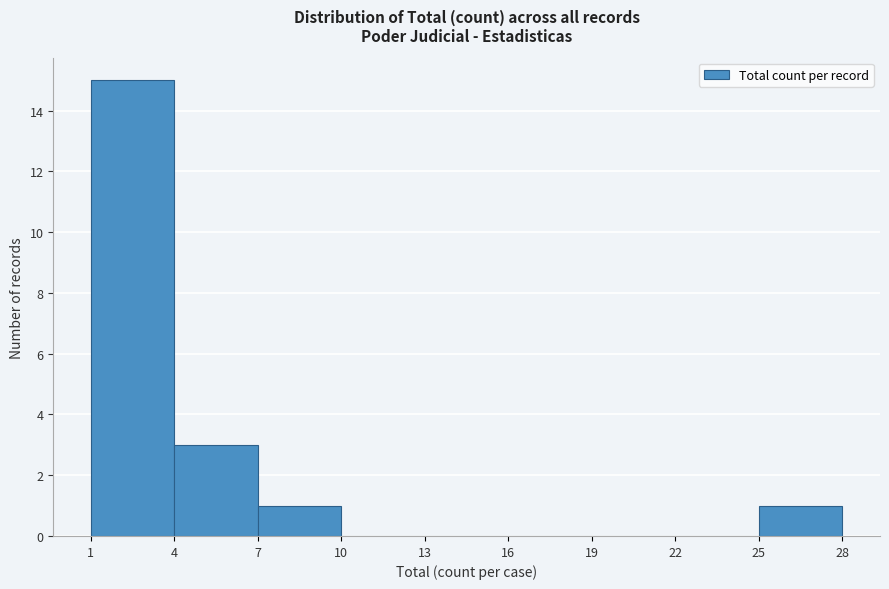

Which range on the x-axis has the tallest bar?

1 to 4